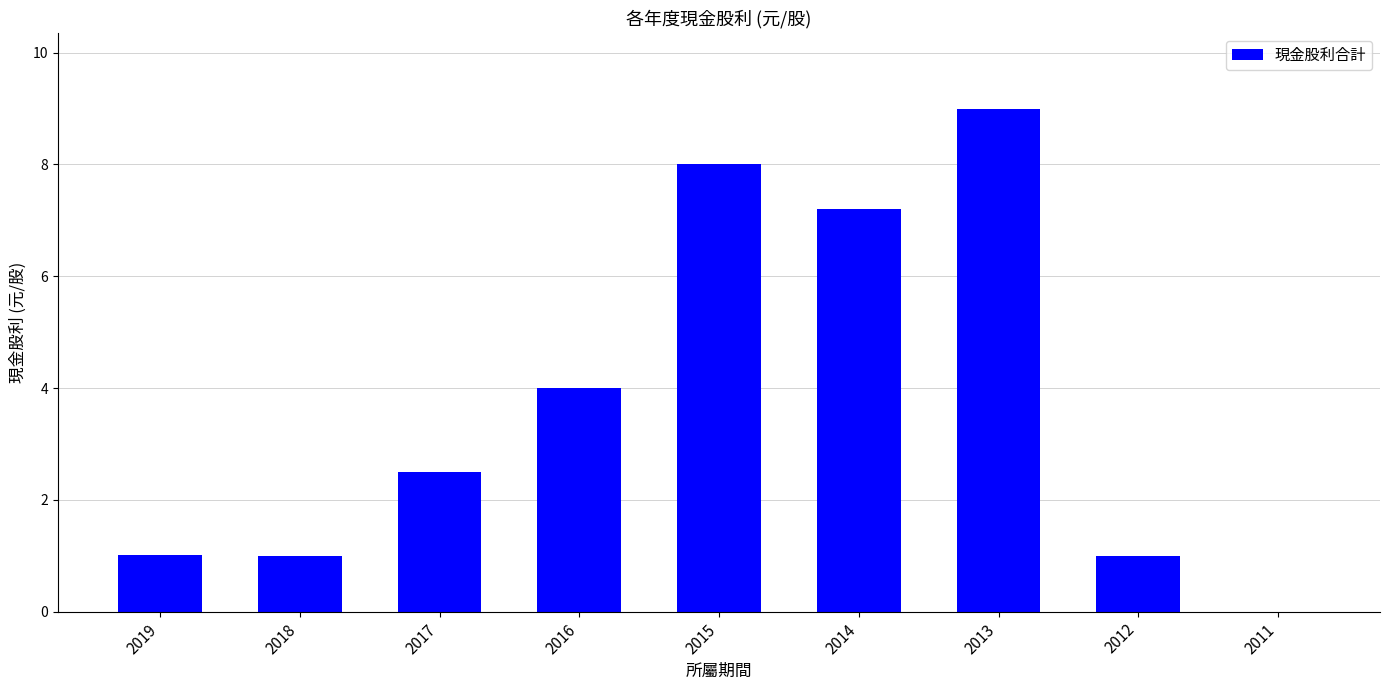

What is the sum of the values at 2018 and 2015?

9.0